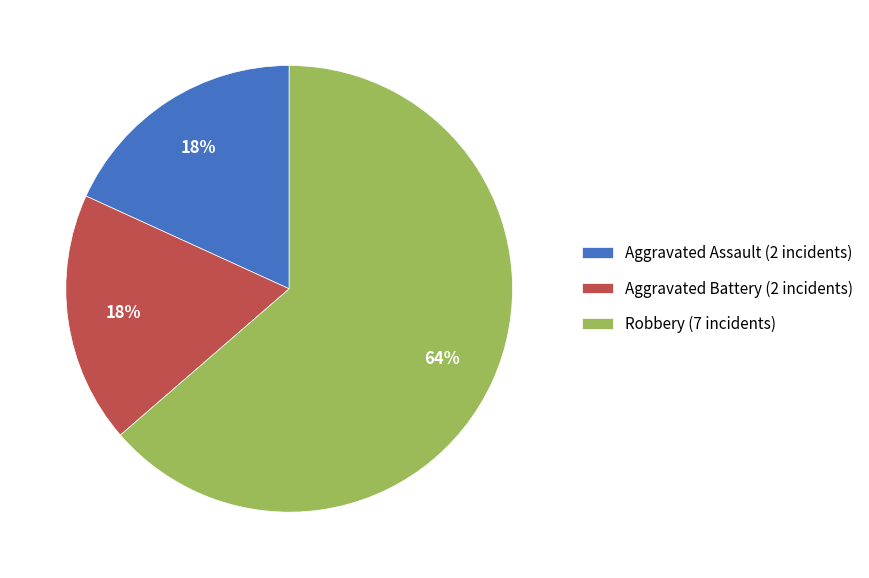

What is the ratio of the value at Aggravated Battery (2 incidents) to the value at Aggravated Assault (2 incidents)?

1.0